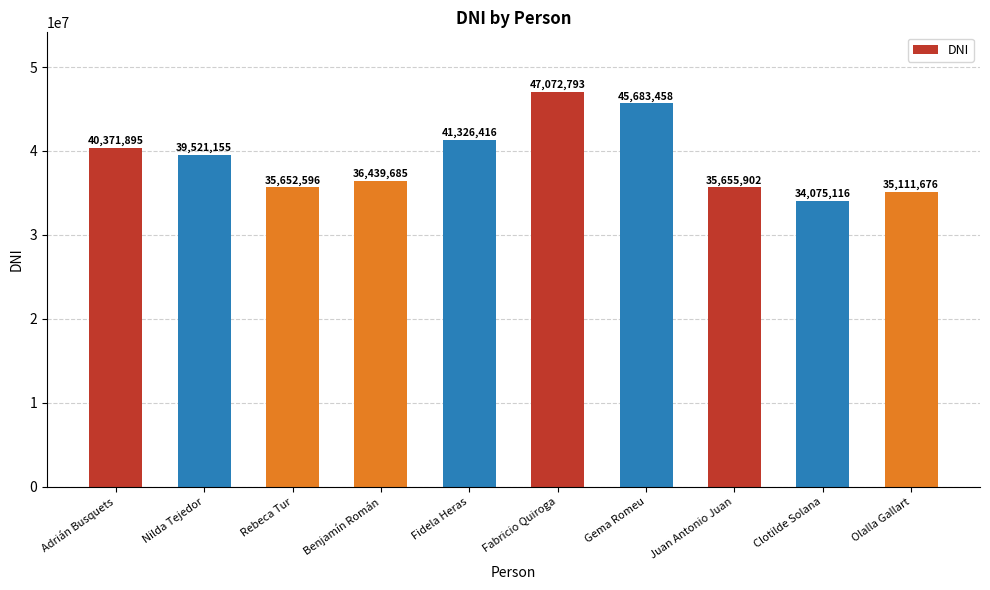

Rank the categories by value from lowest to highest.

Clotilde Solana, Olalla Gallart, Rebeca Tur, Juan Antonio Juan, Benjamín Román, Nilda Tejedor, Adrián Busquets, Fidela Heras, Gema Romeu, Fabricio Quiroga